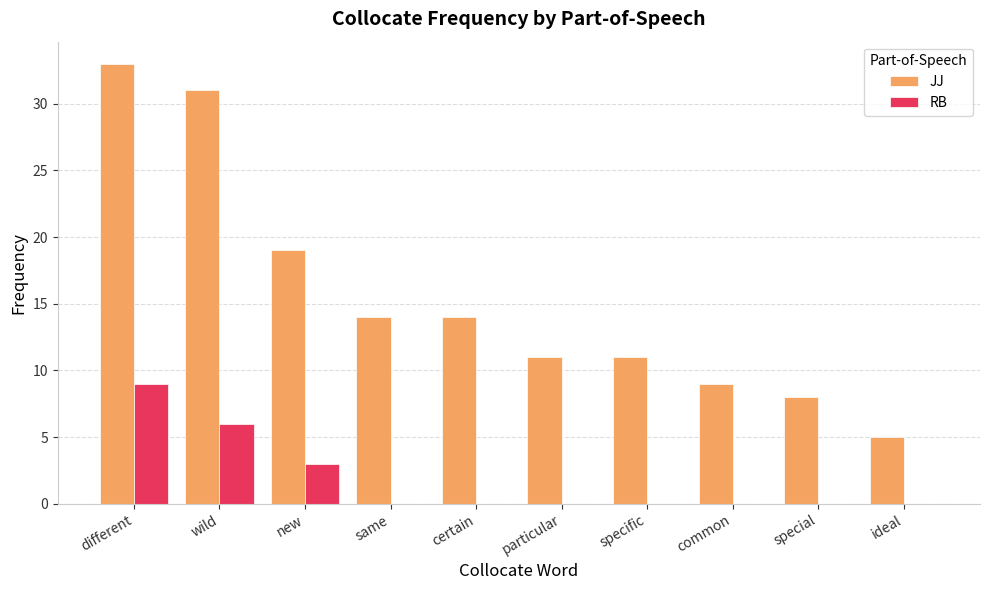

At which category does the chart reach its peak across all series?

different